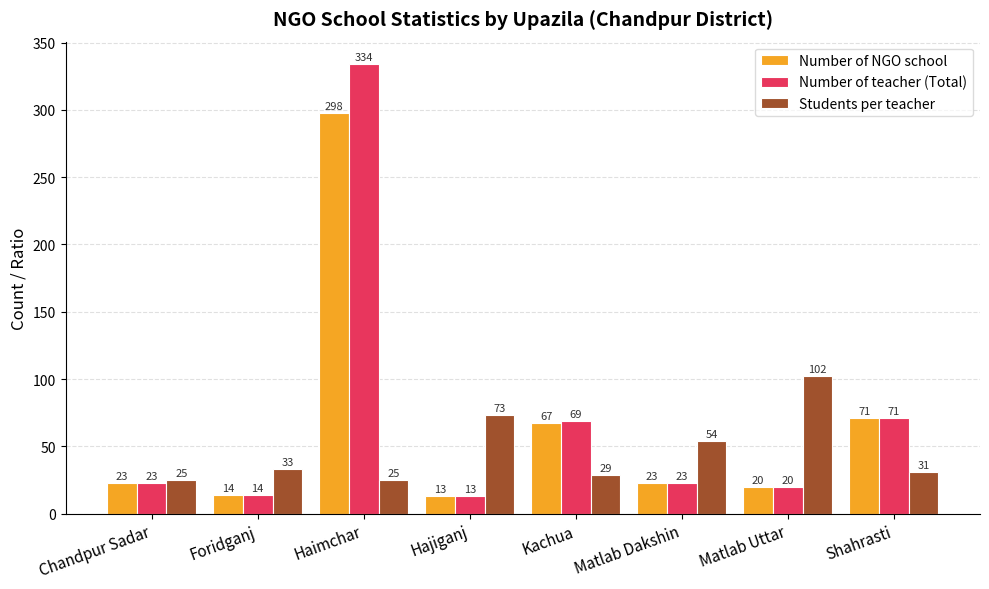

Is the value of Students per teacher at Chandpur Sadar greater than the value of Number of teacher (Total) at Matlab Dakshin?

Yes